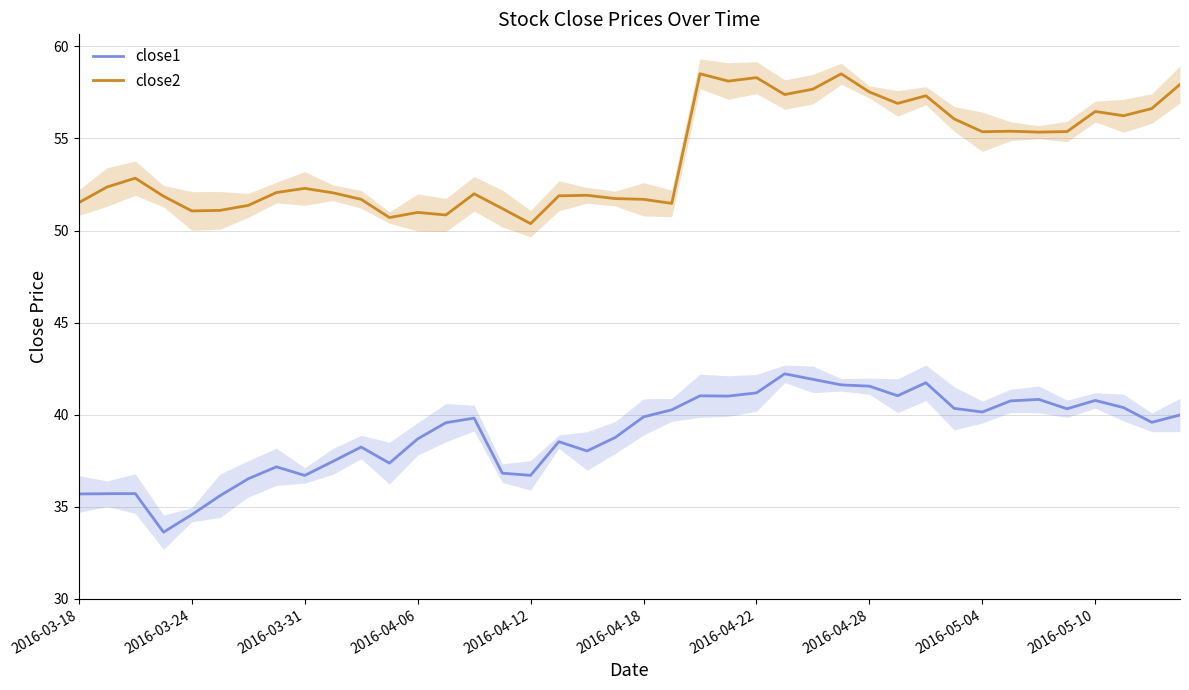

The value of close1 at 31 is 40.3. True or false?

True